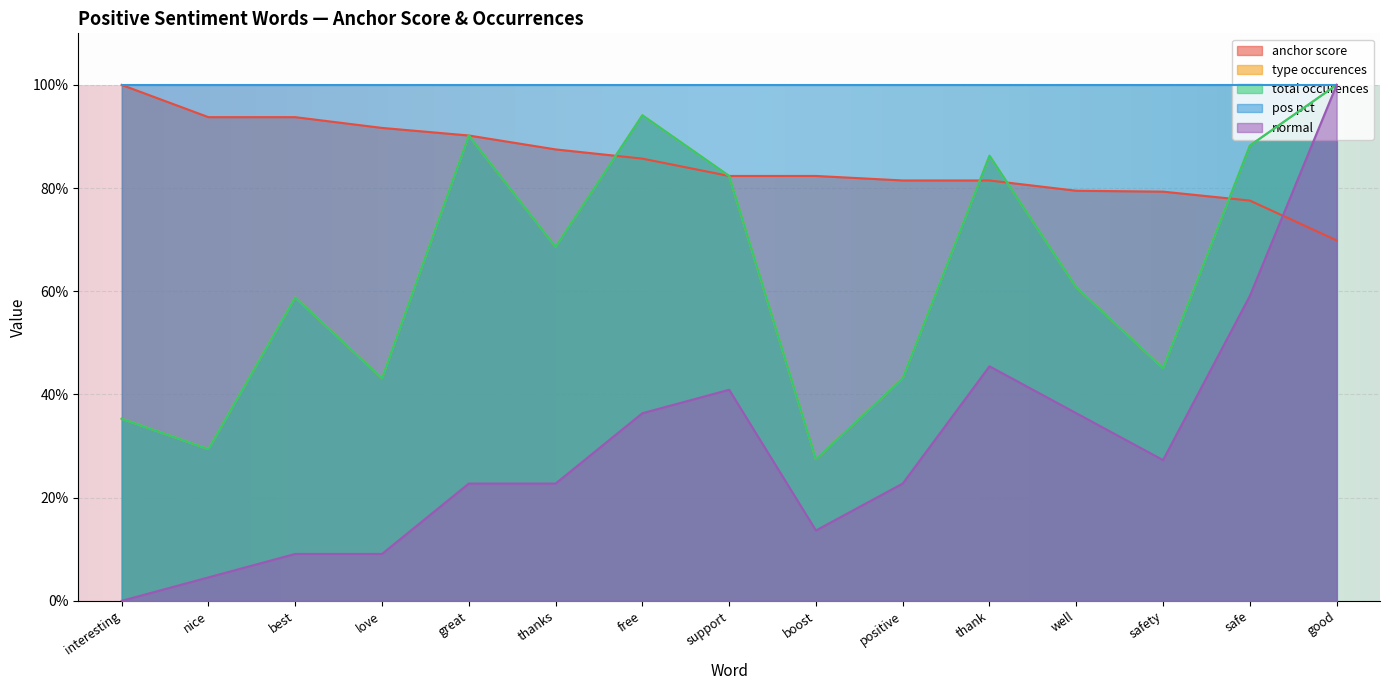

The value of type occurences at great is 1.2. True or false?

False